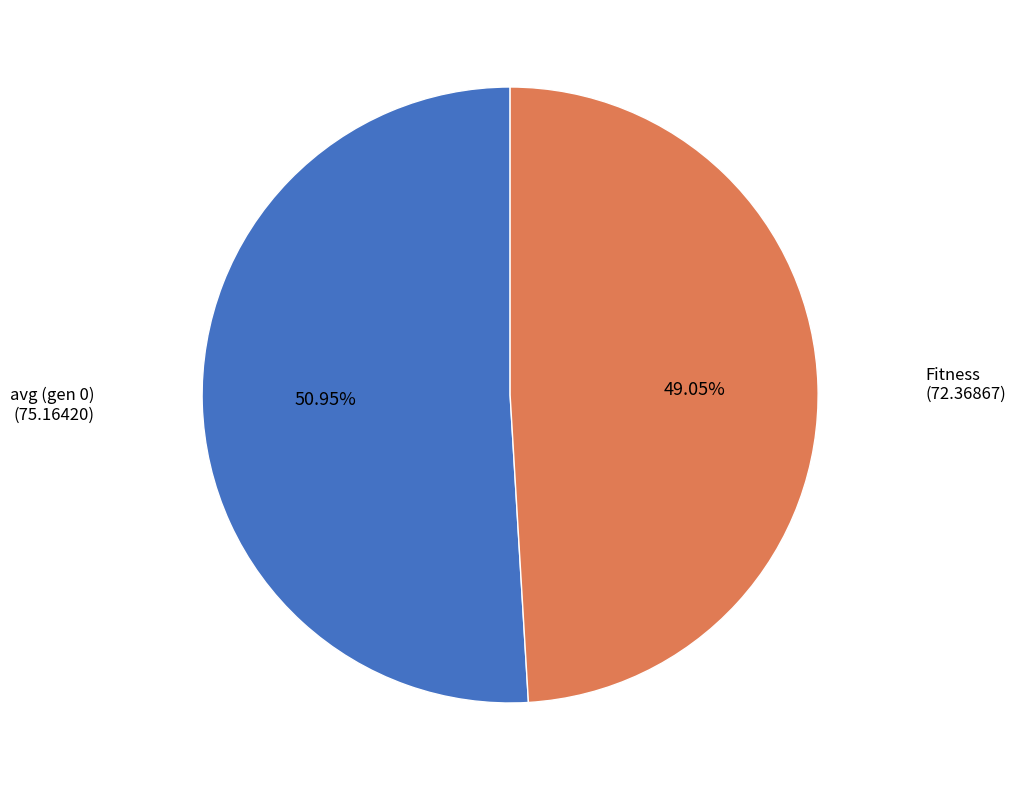

Is there a majority slice in this chart?

Yes